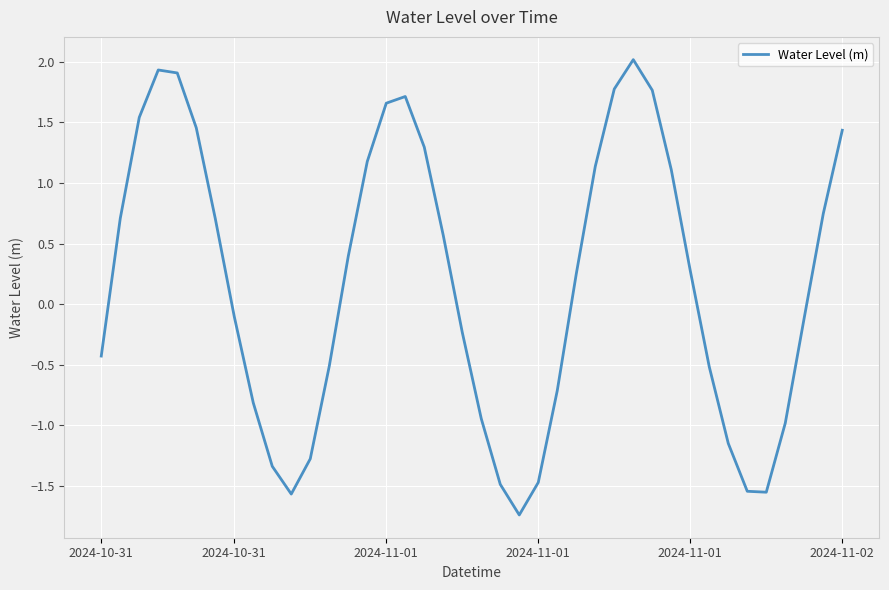

How many values are below zero?

19